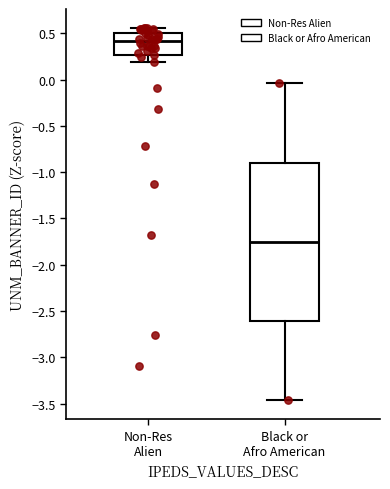

Where does the median line of the box for Black or Afro American sit on the y-axis? The values are not printed on the chart, so give them approximately, as read against the axis.

-1.75